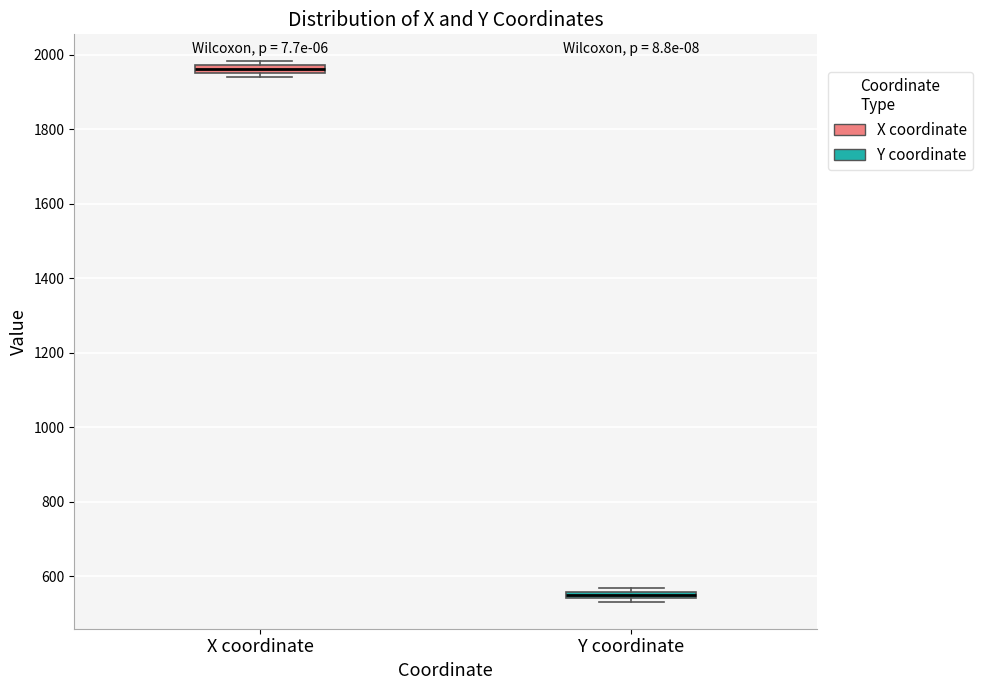

Which box's median line is the lowest?

Y coordinate